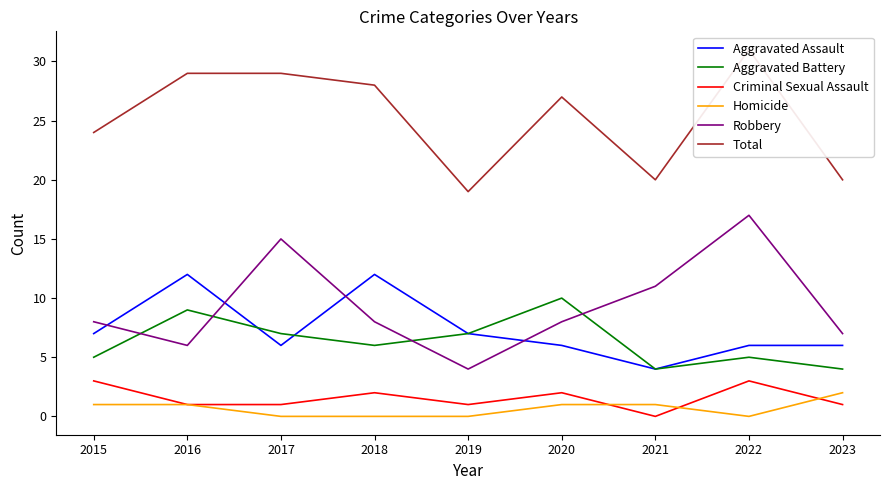

The Total series shows 24 at 2015. True or false?

True